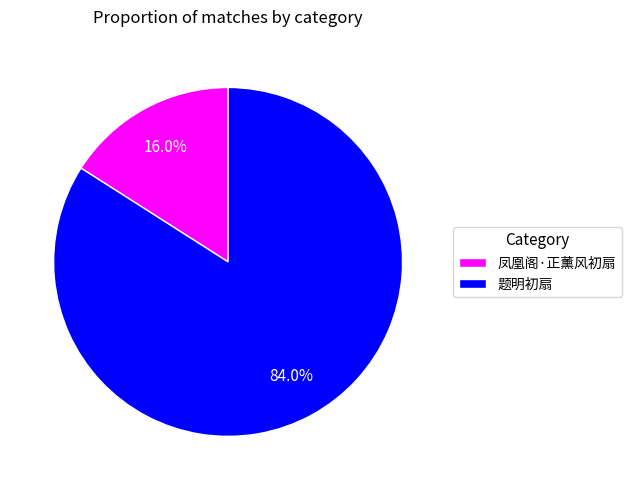

To the nearest percent, what is the difference between the 凤凰阁·正薰风初扇 and 题明初扇 slice percentages?

68%